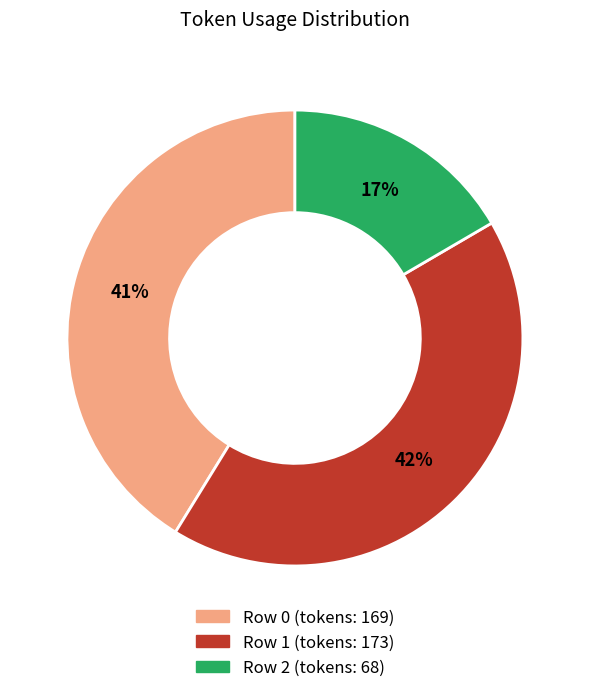

Combined, do Row 2 and Row 0 account for over 50%?

Yes